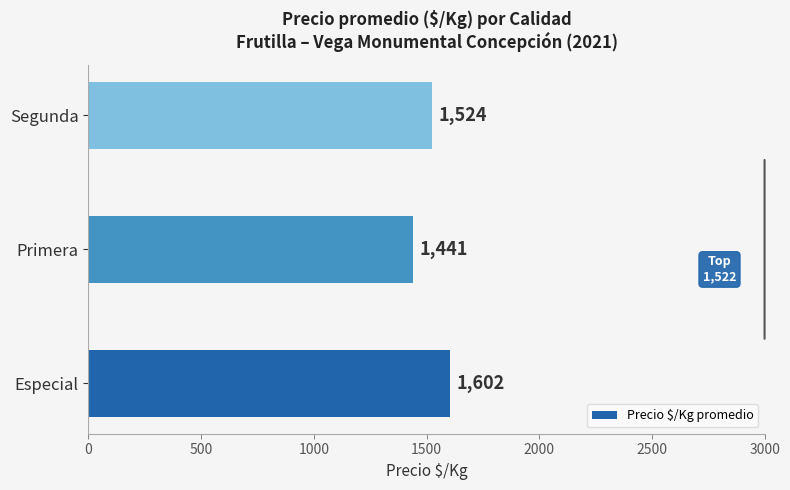

What is the greatest value displayed?

1602